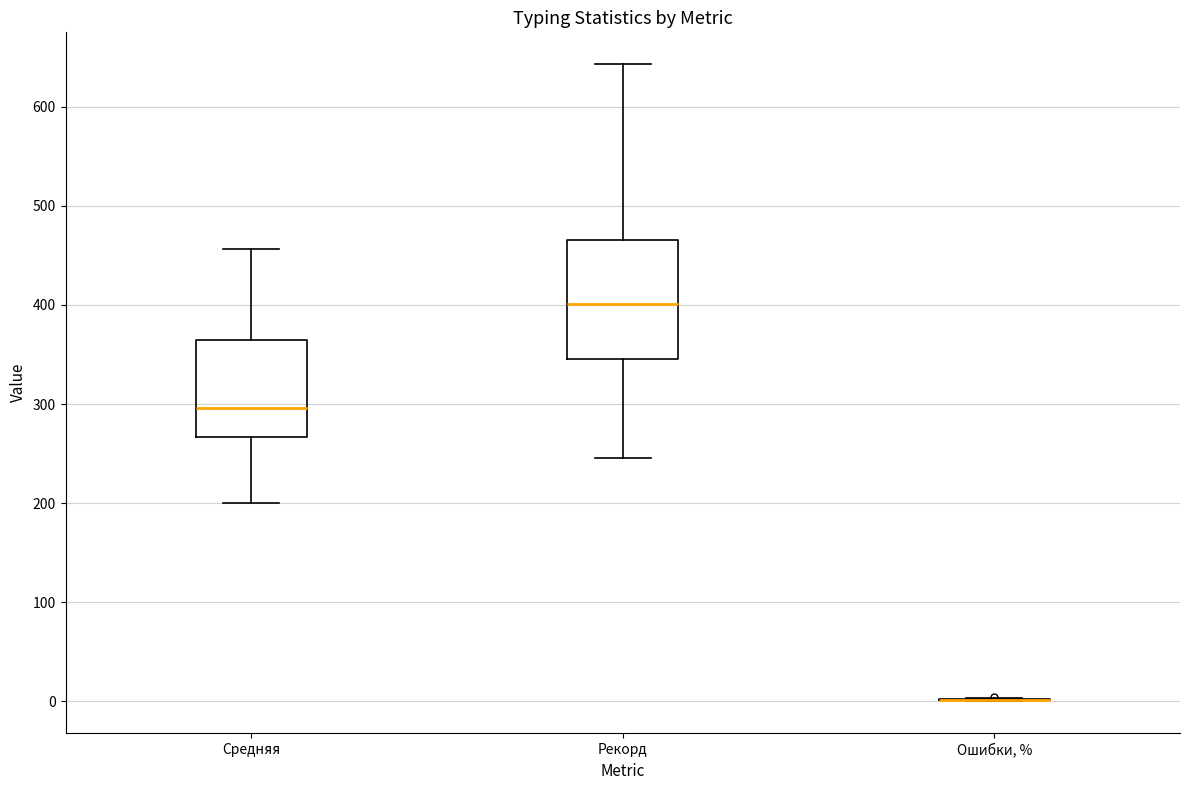

Reading left to right, read every box against the y-axis: the position of its median line, the range the box covers, and the ends of its whiskers. The values are not printed on the chart, so give them approximately, as read against the axis.

Средняя: median 300, box 270 to 360, whiskers 200 to 460
Рекорд: median 400, box 350 to 470, whiskers 250 to 640
Ошибки, %: box collapsed to a line at 0, whiskers 0 to 0